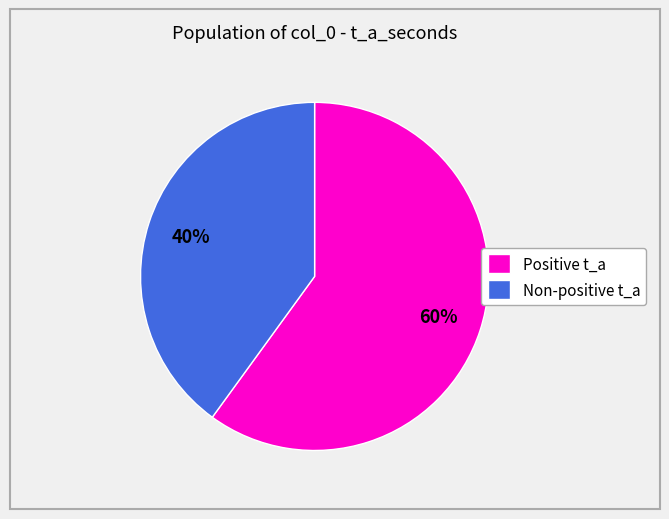

True or false: Non-positive t_a accounts for 40% of the total.

True